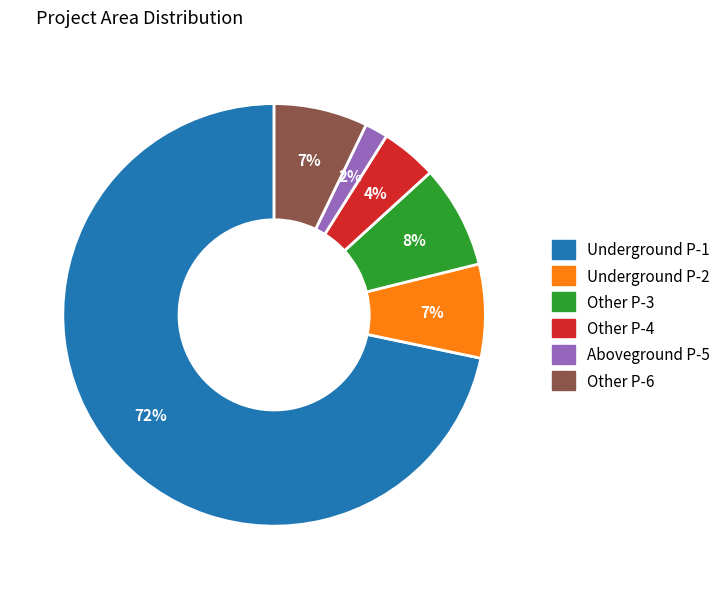

Does any single category account for the majority?

Yes